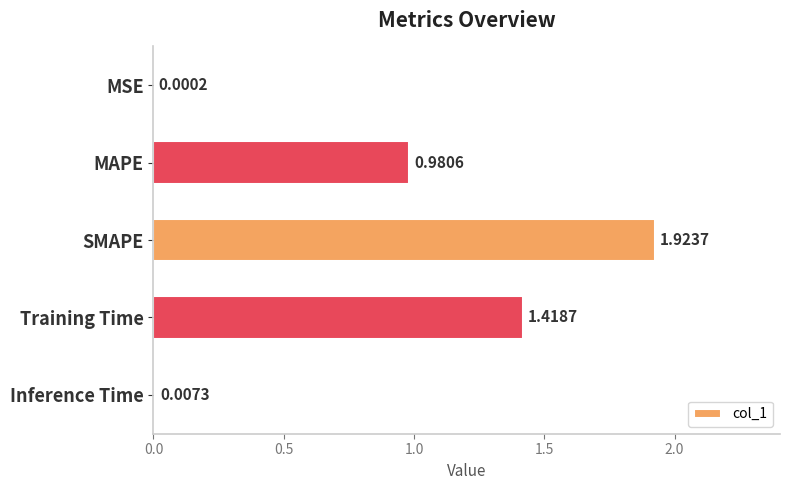

Where is the data nearest to the value 0?

MSE